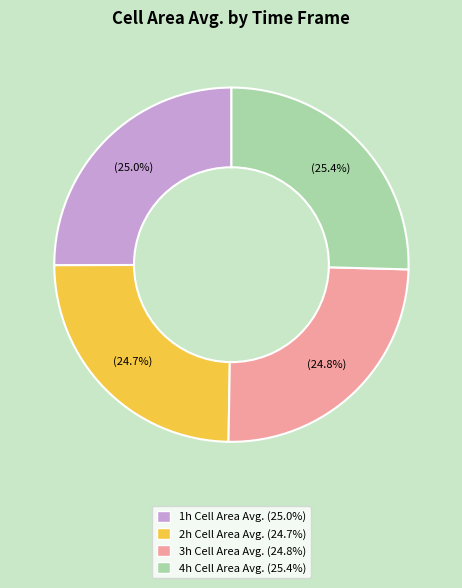

Does any single category account for the majority?

No